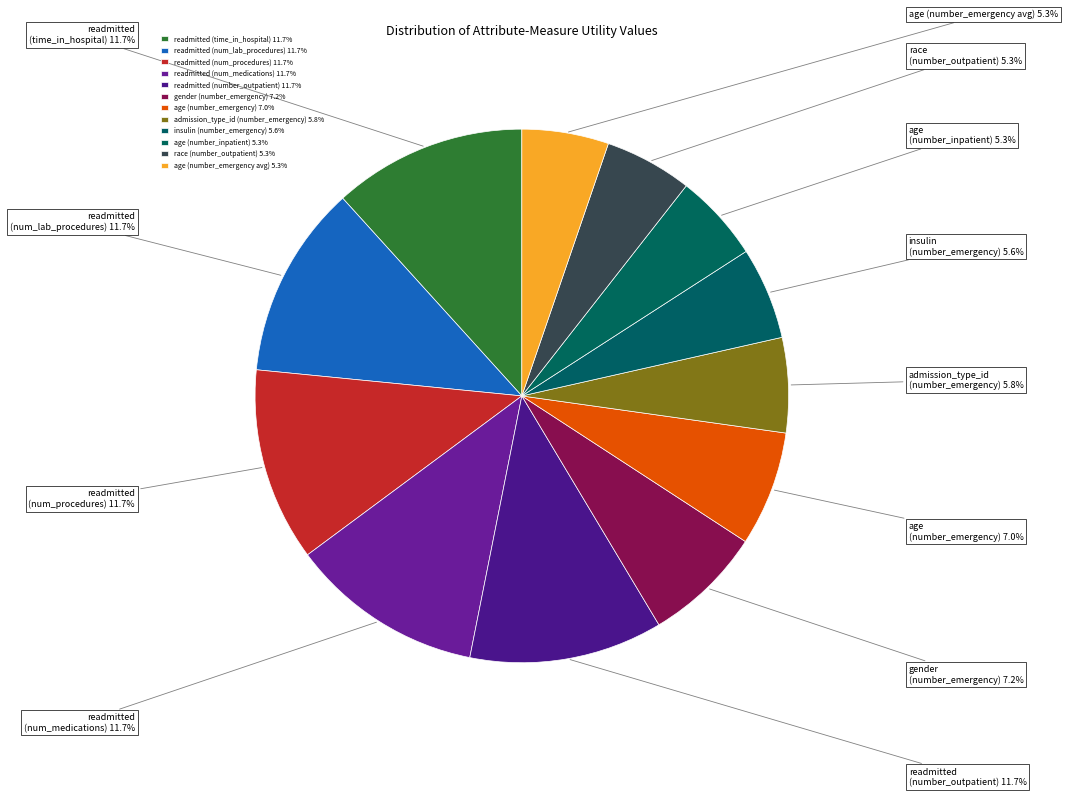

How much of the chart is everything except admission_type_id (number_emergency)?

94.2%